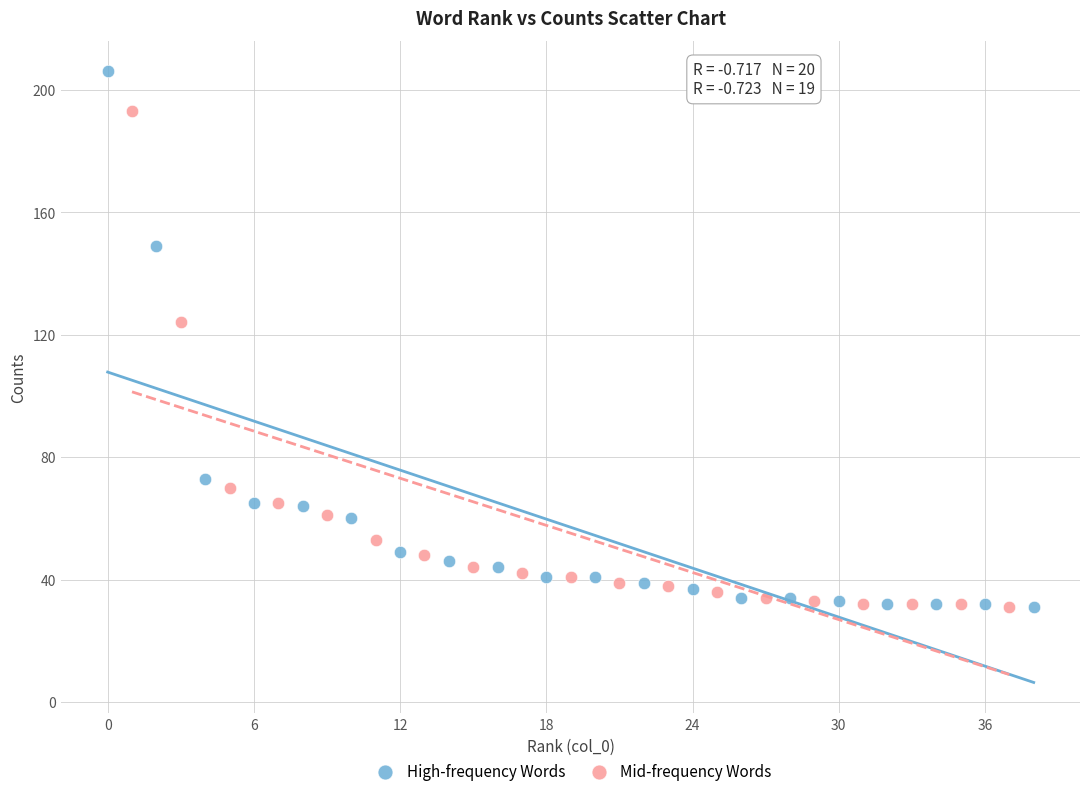

Which series has the largest Y range (max minus min)?

High-frequency Words